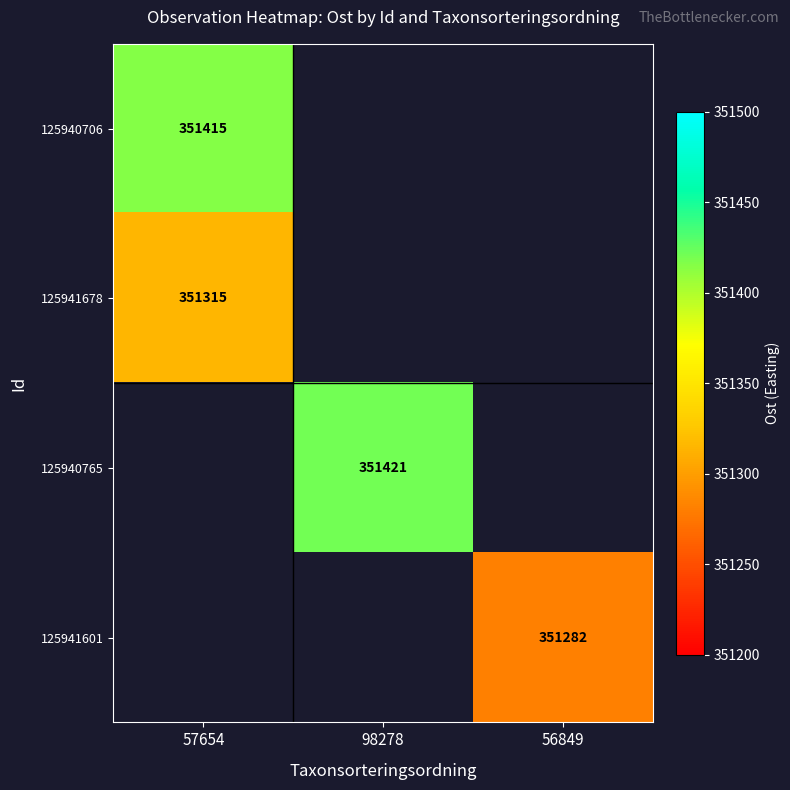

Is it true that 125941601 equals 96477 at 56849?

False